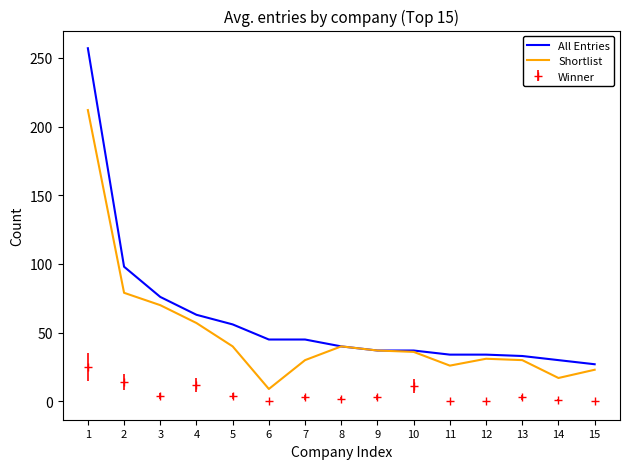

List the series in order of their peak value, highest first.

All Entries, Shortlist, Winner